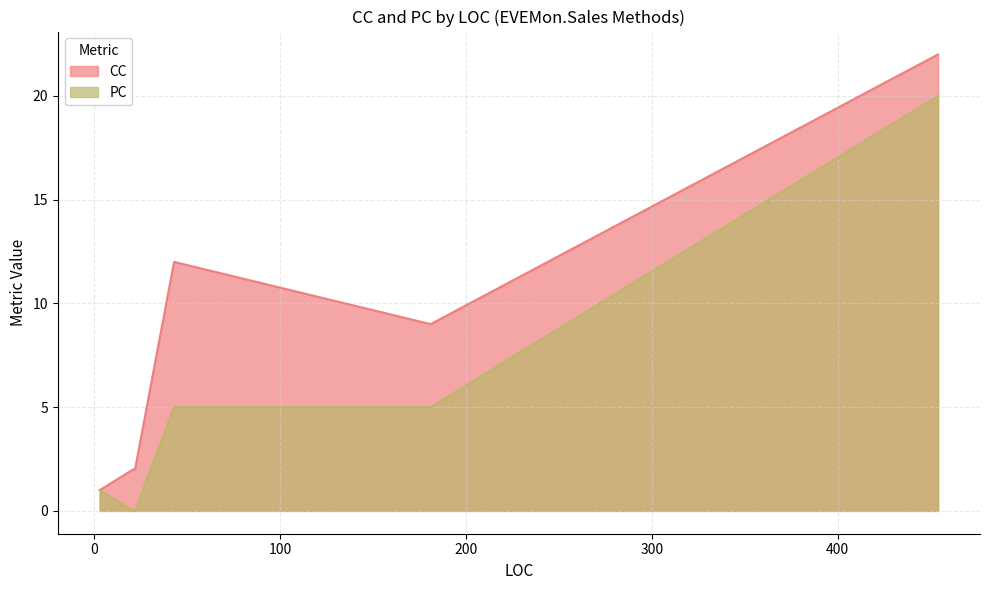

Rank the series by their maximum value, from highest to lowest.

CC, PC